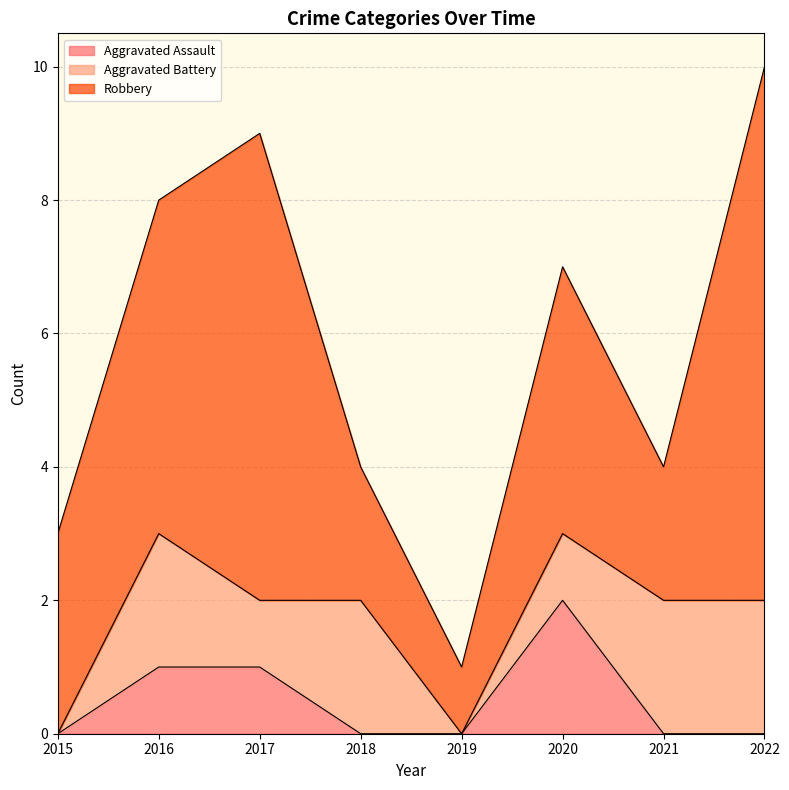

True or false: Robbery and Aggravated Assault intersect in this chart.

False